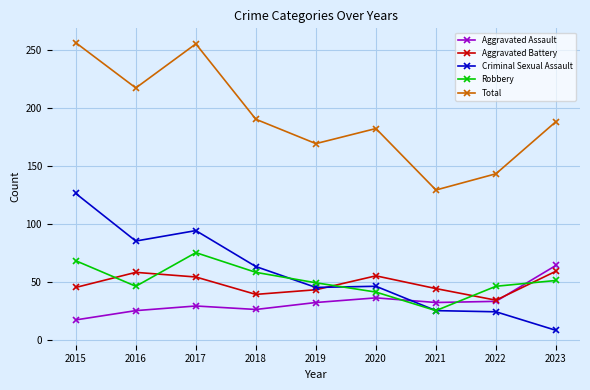

Which series changed the most between 2016 and 2022?

Total